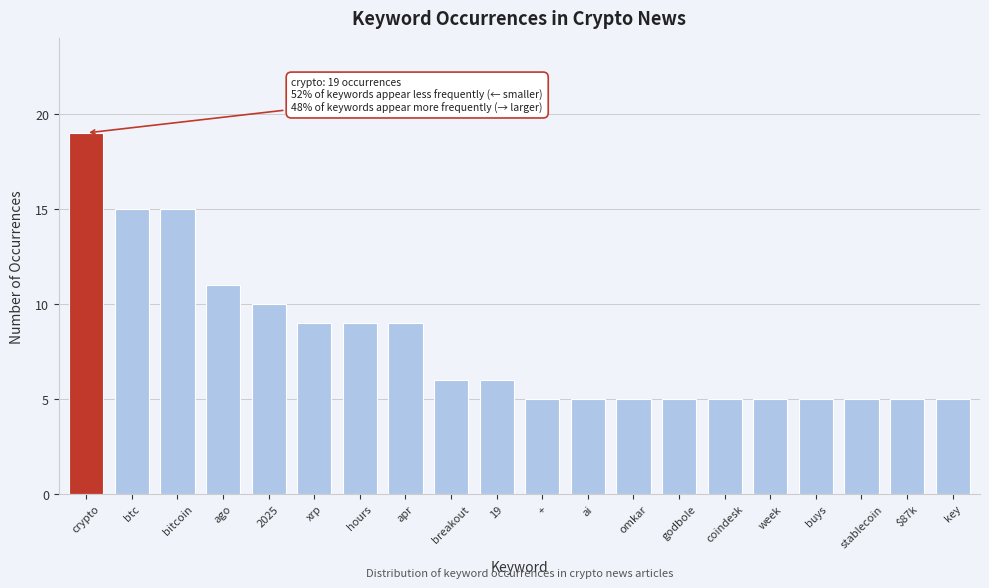

Reading left to right, extract all data points from this chart.

crypto=19	btc=15	bitcoin=15	ago=11	2025=10	xrp=9	hours=9	apr=9	breakout=6	19=6	+=5	ai=5	omkar=5	godbole=5	coindesk=5	week=5	buys=5	stablecoin=5	$87k=5	key=5